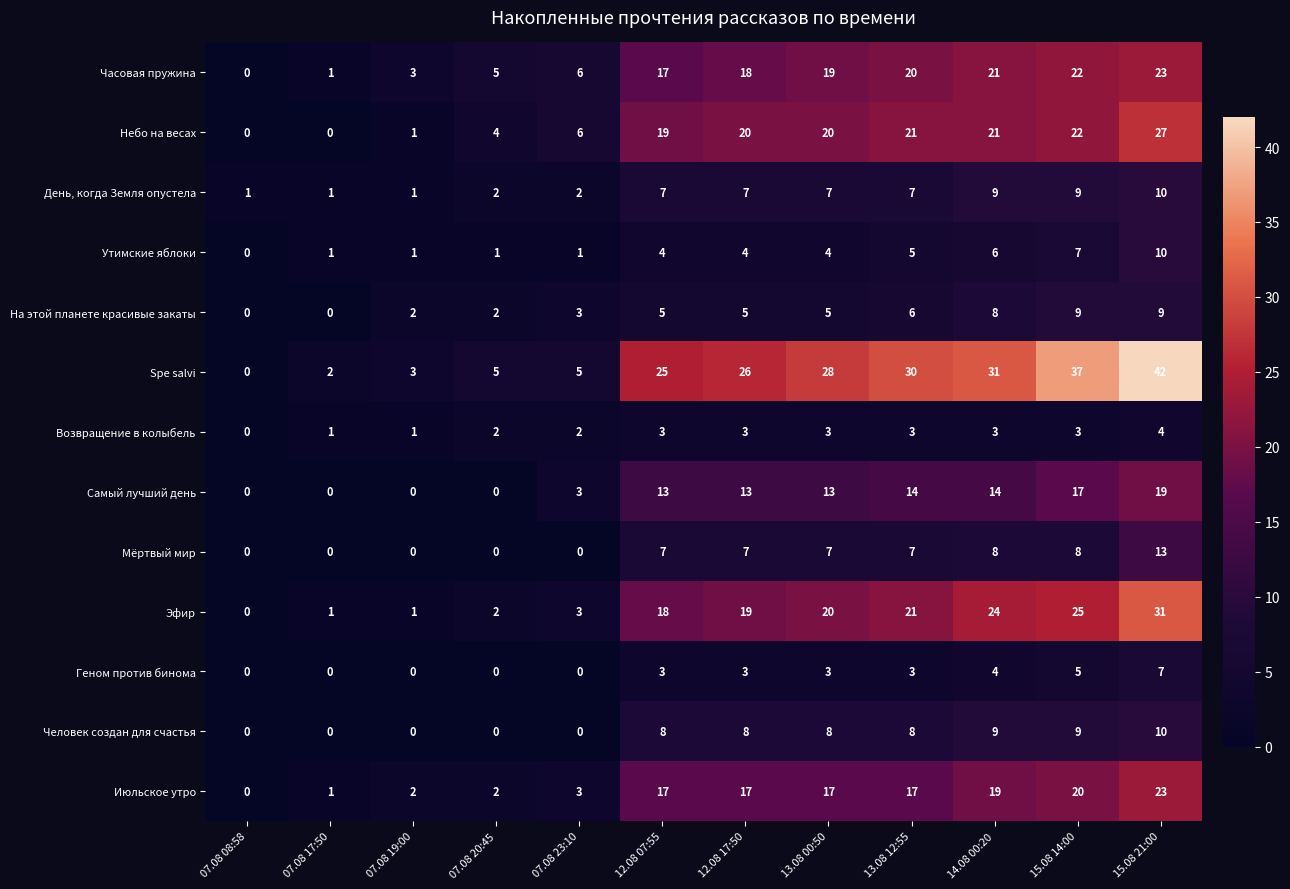

What is the difference between the maximum and minimum values in the Часовая пружина series?

23